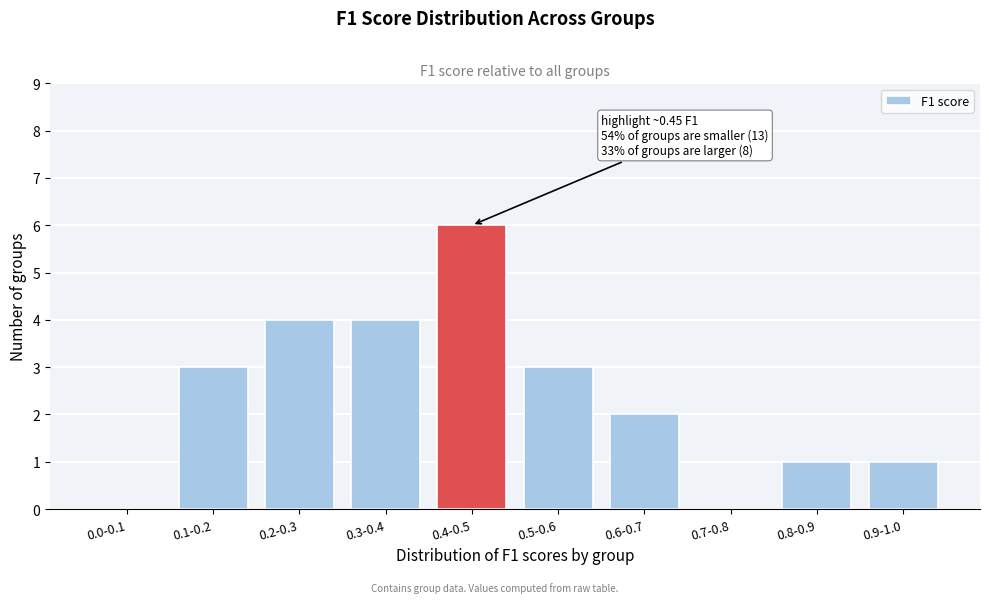

Reading left to right, extract all data points from this chart.

0.0-0.1=0	0.1-0.2=3	0.2-0.3=4	0.3-0.4=4	0.4-0.5=6	0.5-0.6=3	0.6-0.7=2	0.7-0.8=0	0.8-0.9=1	0.9-1.0=1